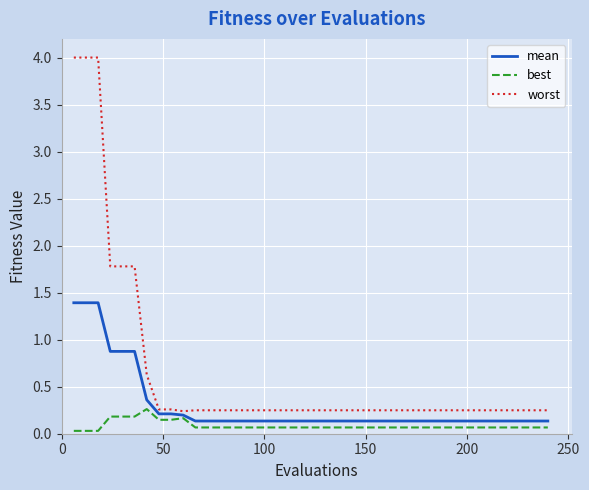

Which series has the largest range (max minus min)?

worst